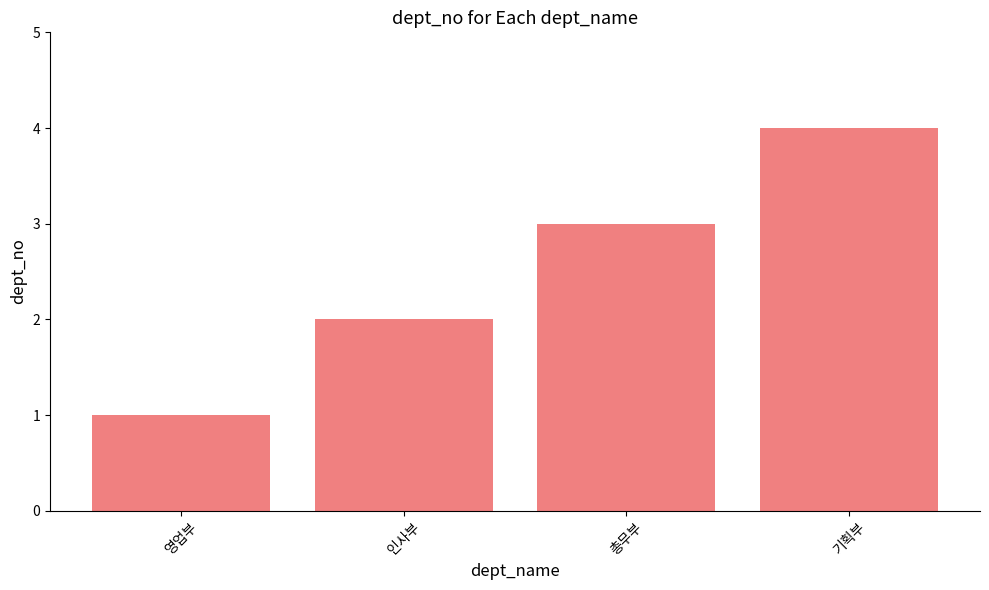

What is the sum of all values?

10